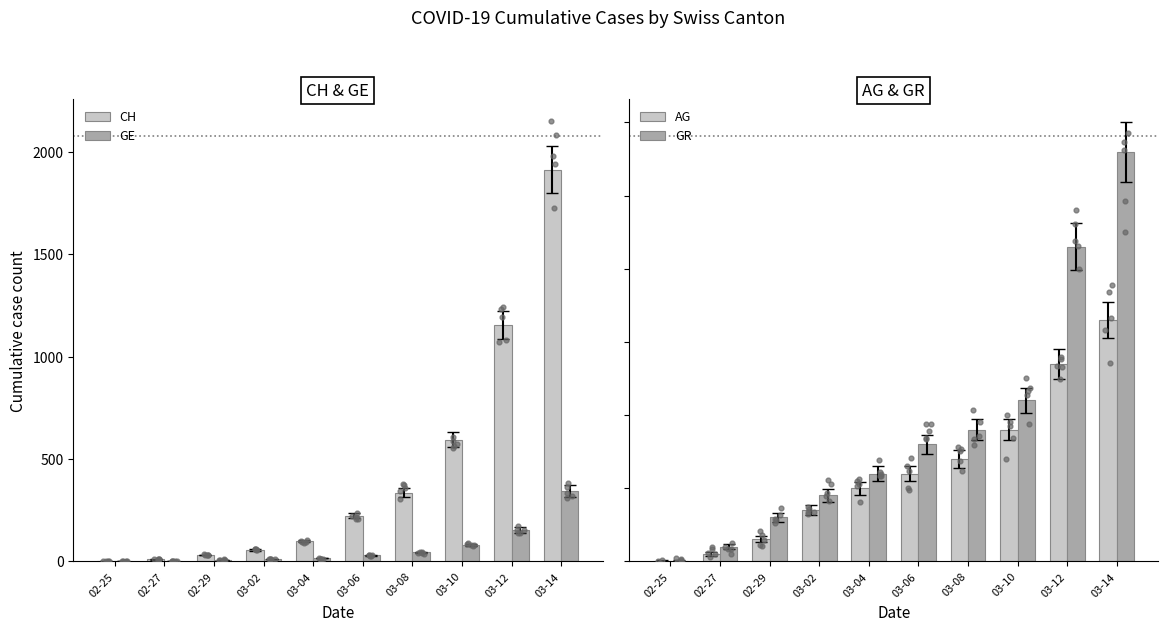

Is the value of CH at 03-06 greater than the value of GE at 03-10?

Yes